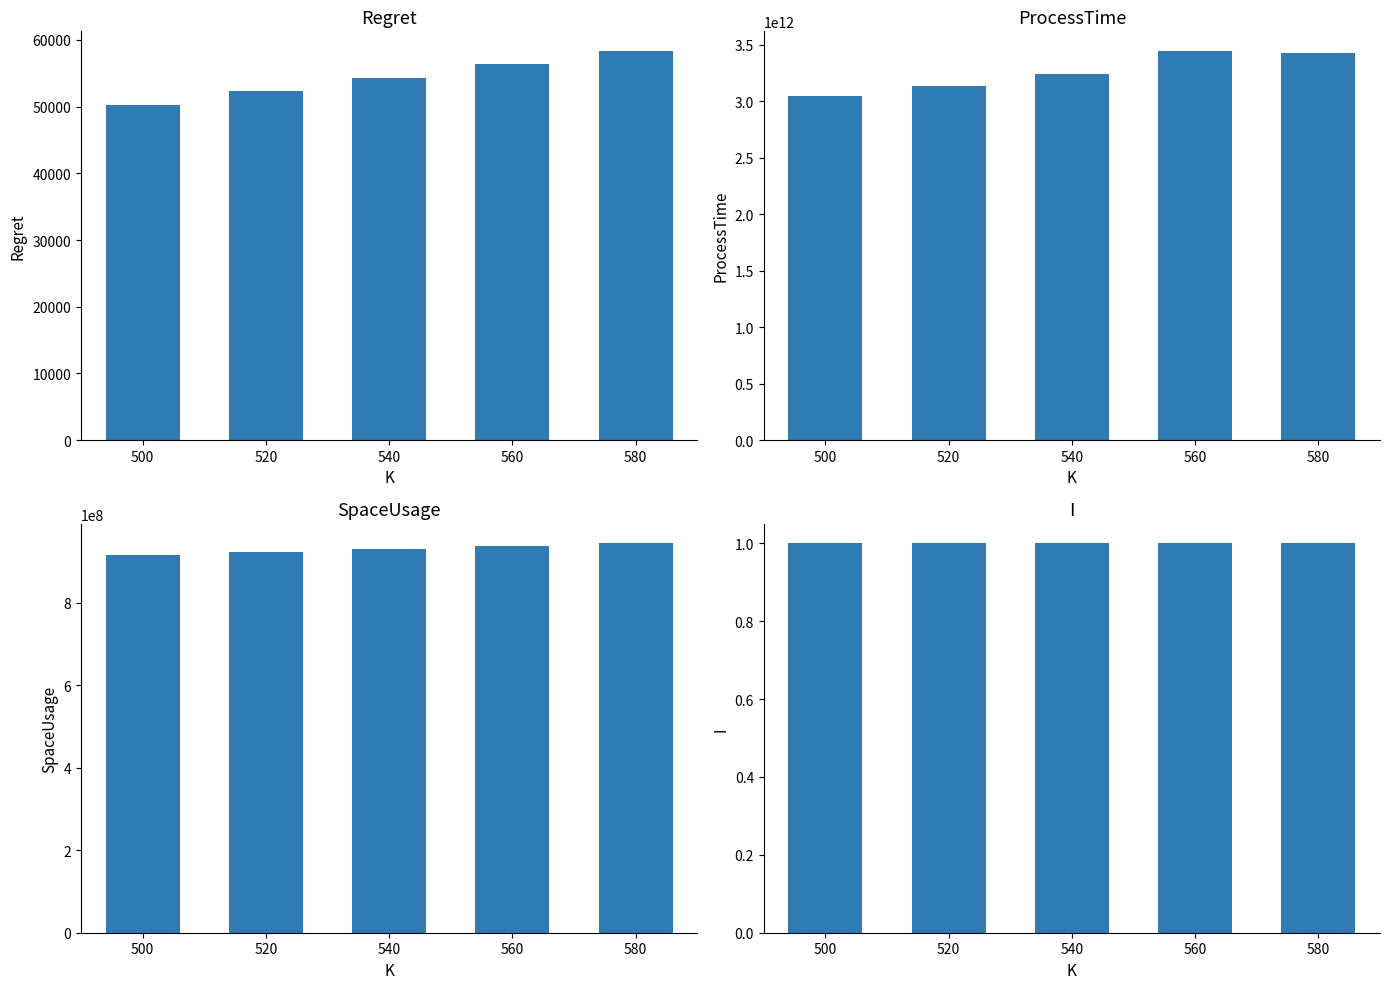

Is the value of I at 580 greater than the value of ProcessTime at 560?

No